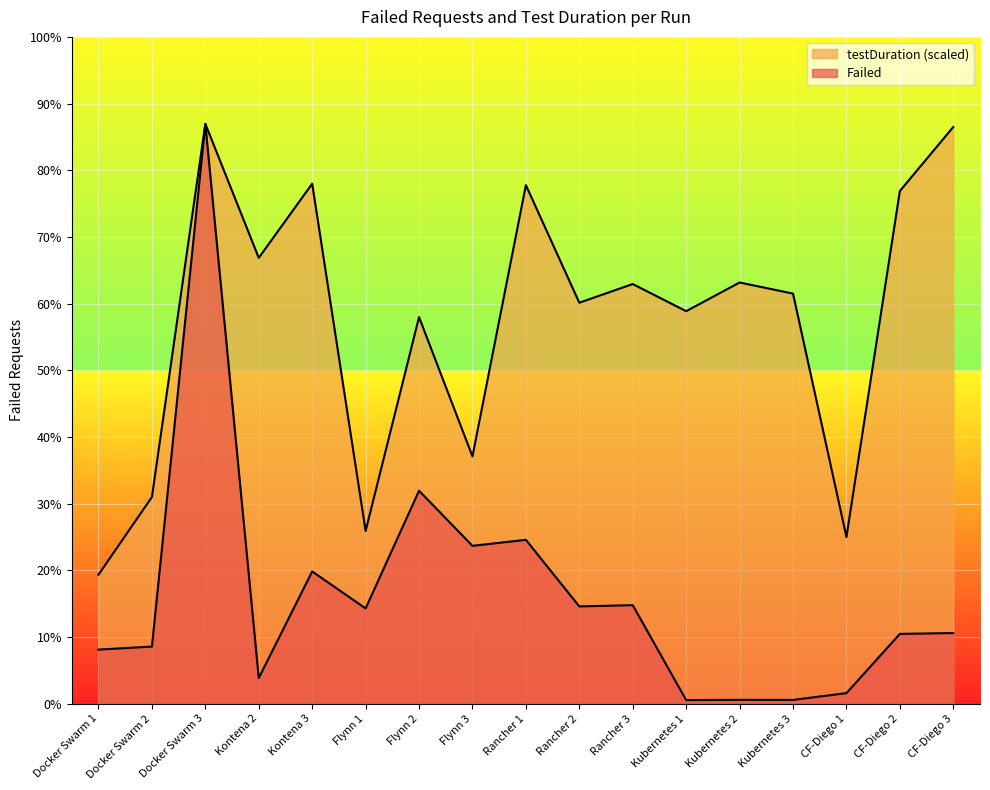

Count the number of categories in the chart.

17